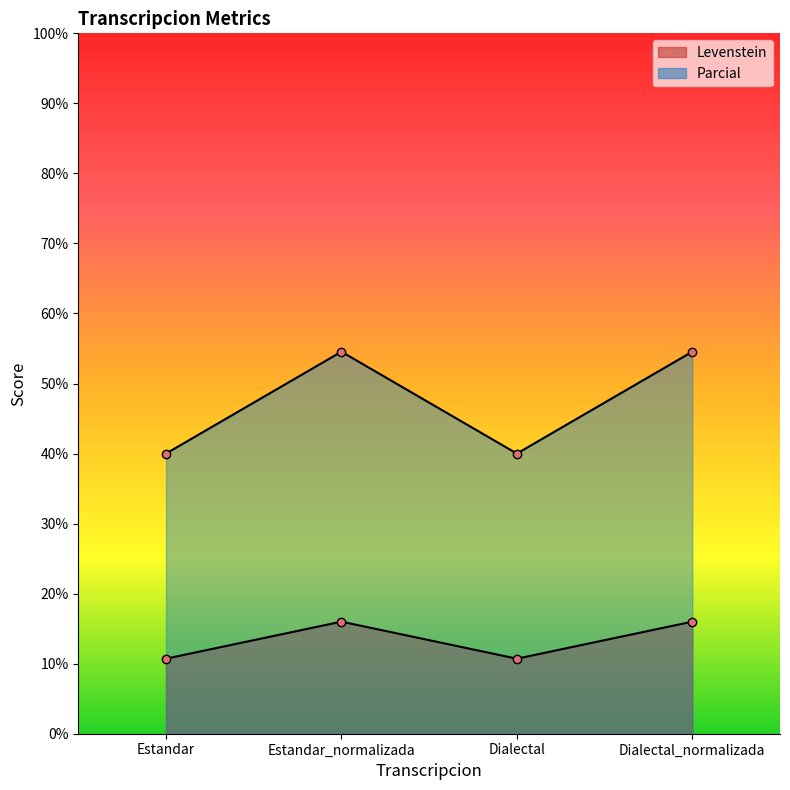

What position from the left is Estandar_normalizada?

2